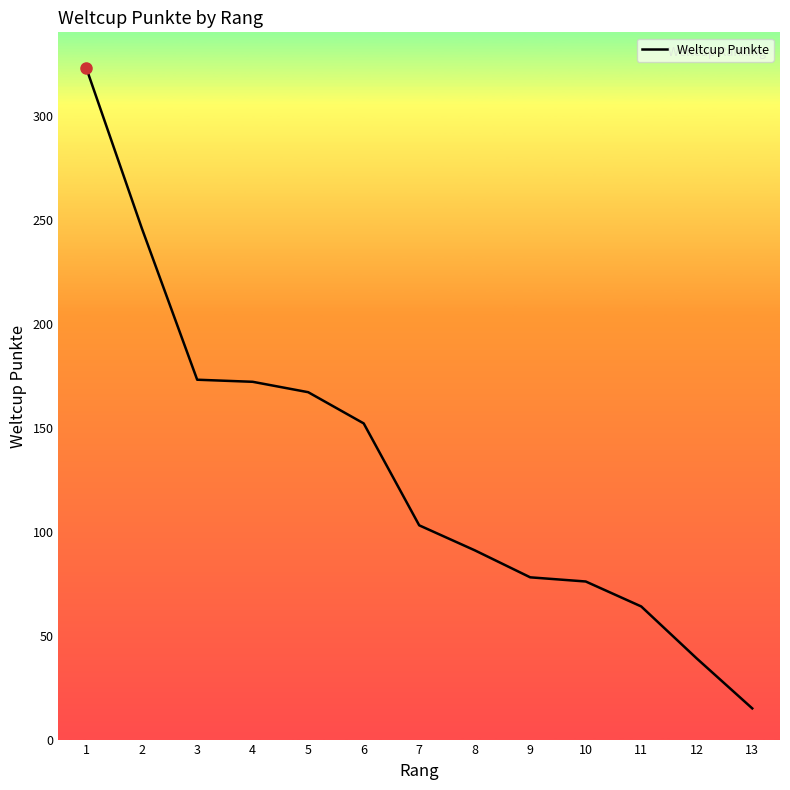

How many distinct data groups are displayed?

1